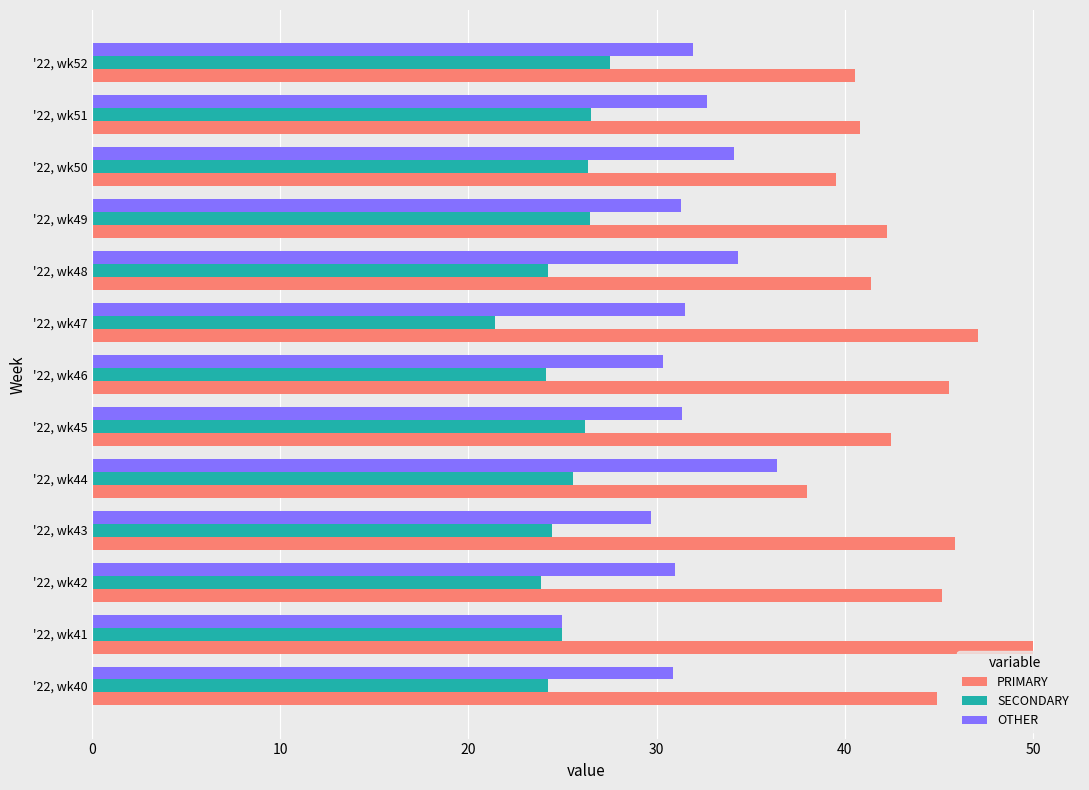

Read the PRIMARY value at '22, wk52.

40.5